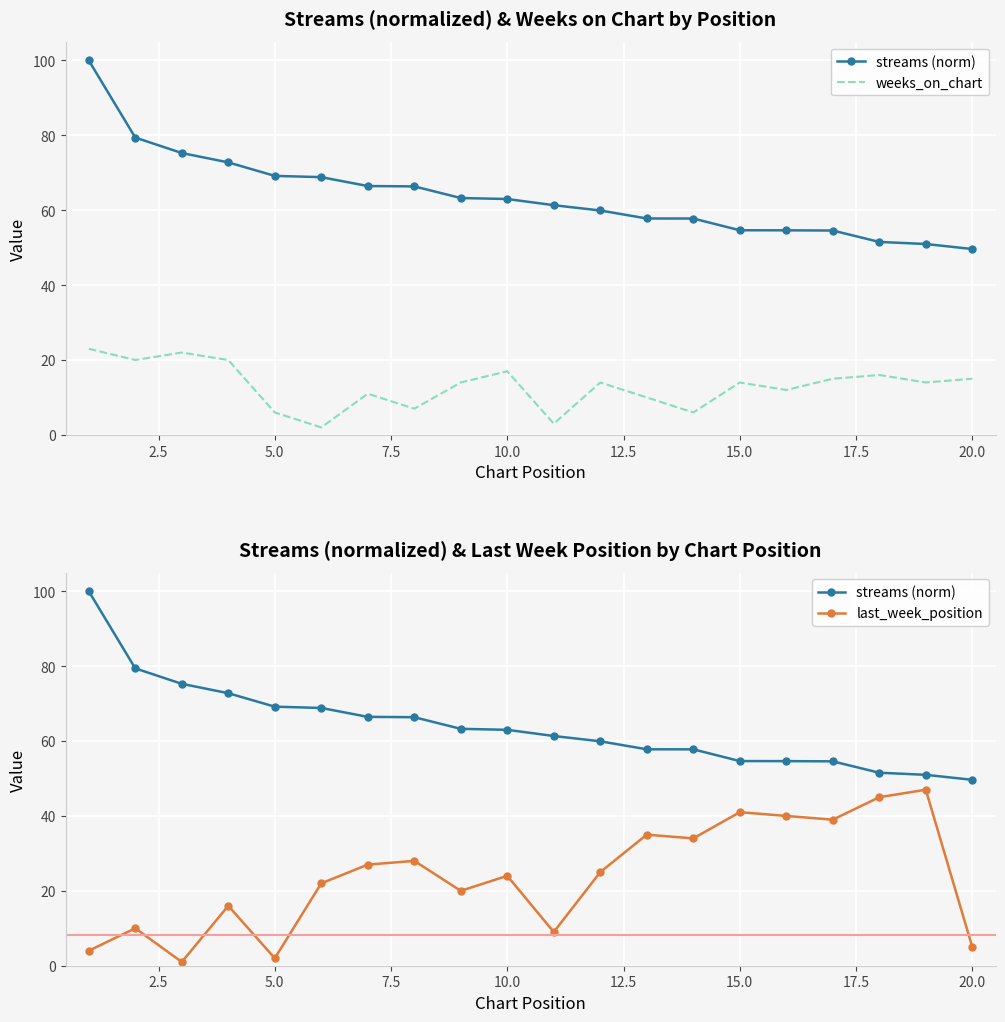

True or false: weeks_on_chart has a value of 15.1 at 15.0.

False